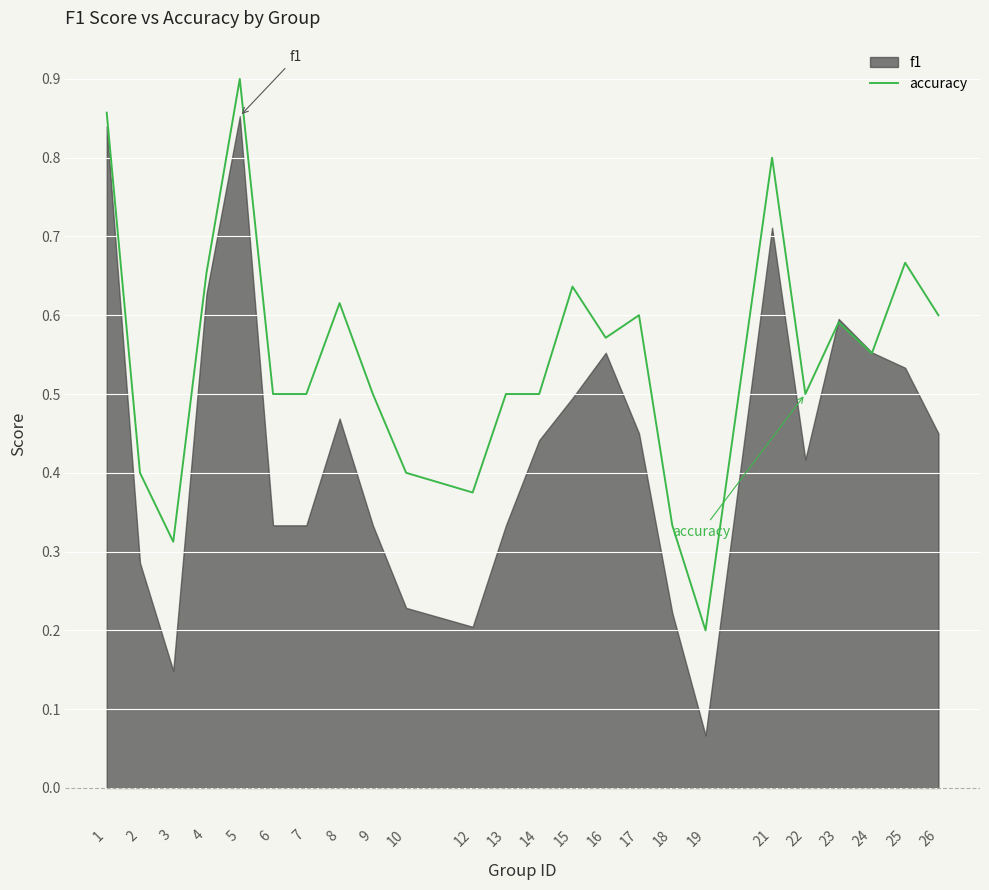

What is the average value?

0.5